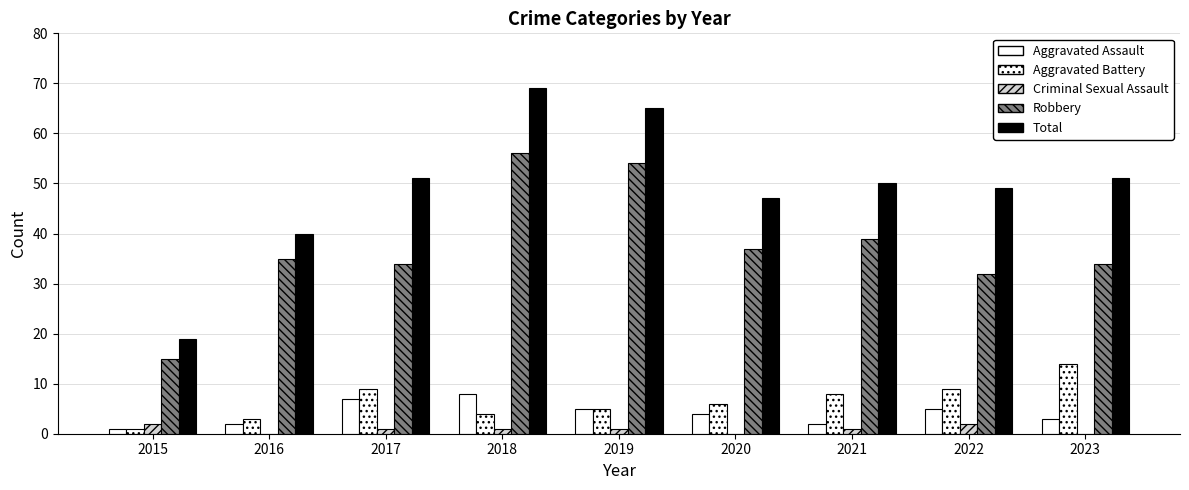

What is the difference between the maximum and minimum values in the Aggravated Battery series?

13